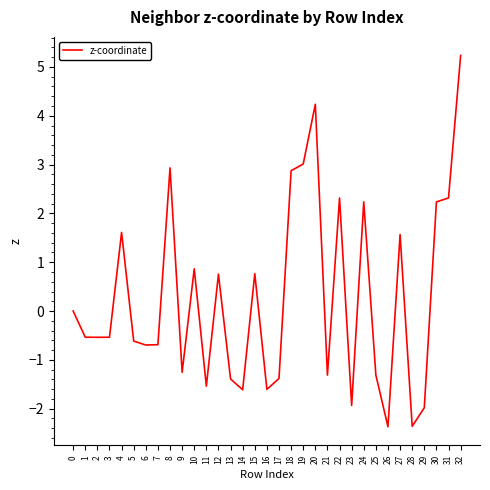

What is the maximum value shown in the chart?

5.2